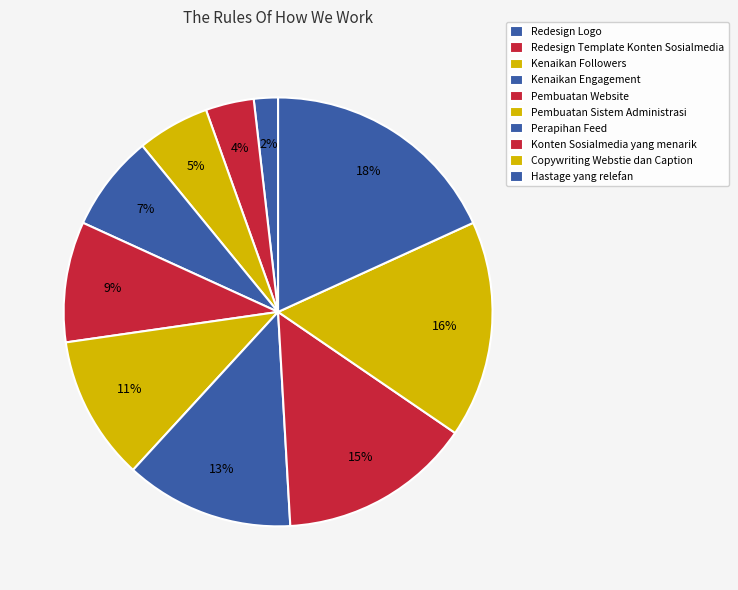

Between Hastage yang relefan and Konten Sosialmedia yang menarik, which is larger?

Hastage yang relefan